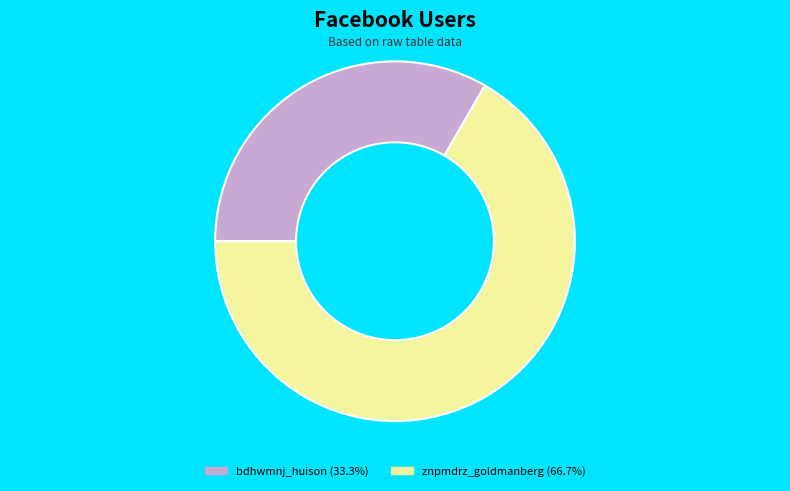

Is there a majority slice in this chart?

Yes